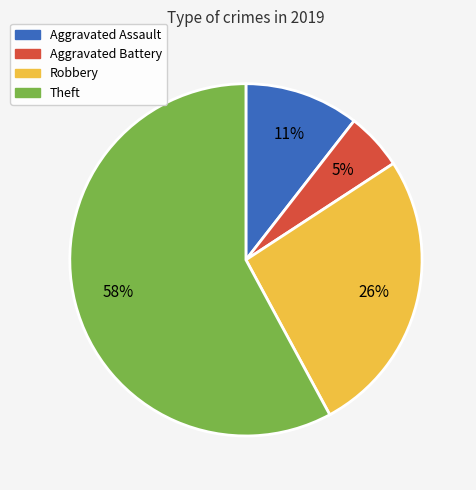

To the nearest percent, what portion does Theft represent?

58%